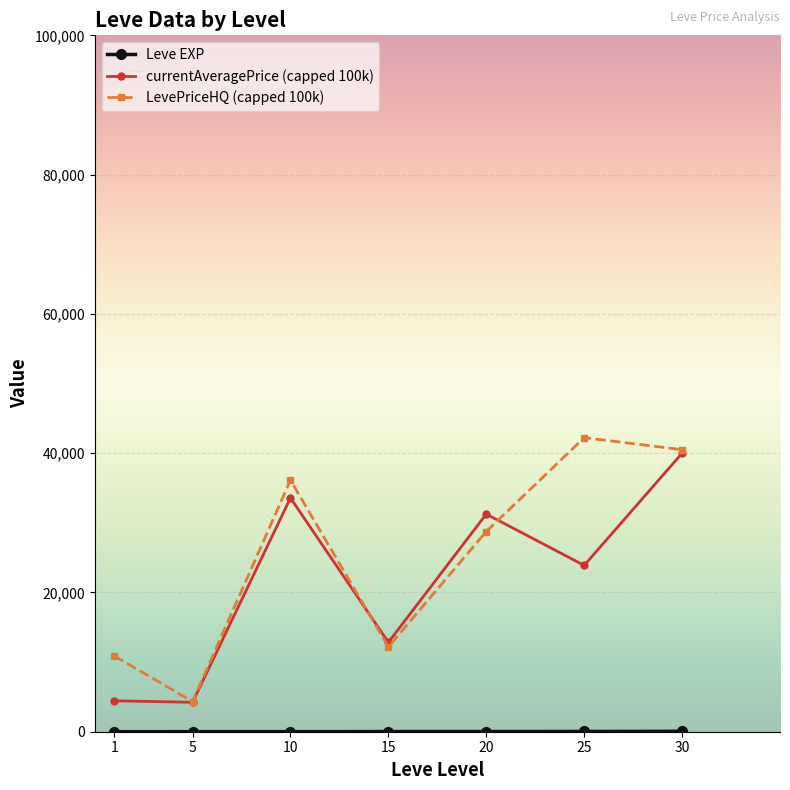

At which category is the sum across all series the highest?

30